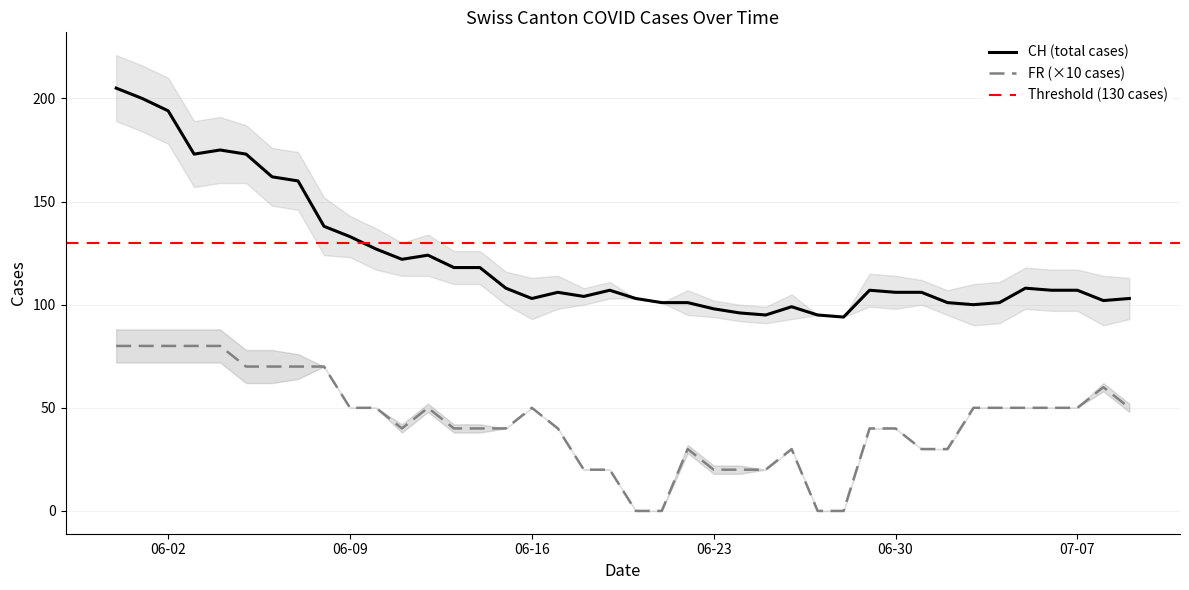

What is the difference between the maximum and minimum values in the CH series?

111